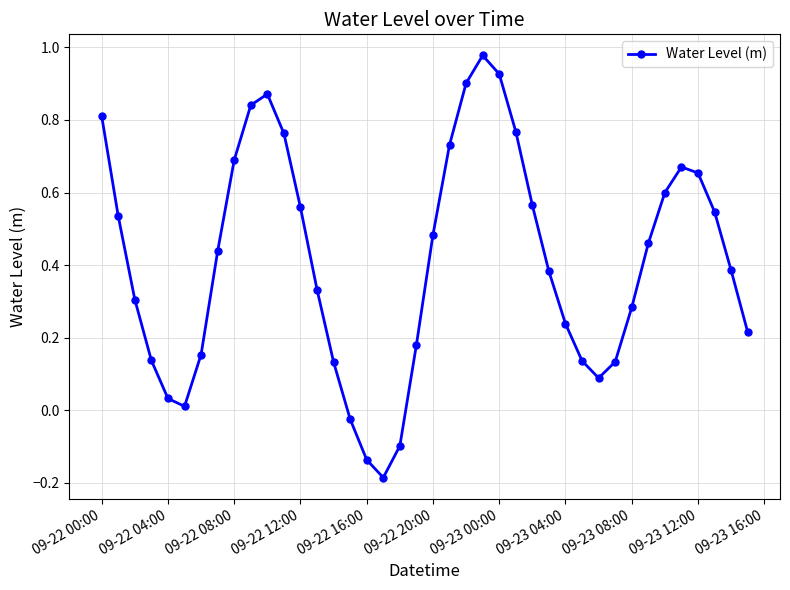

What is the sum of all values?

16.5